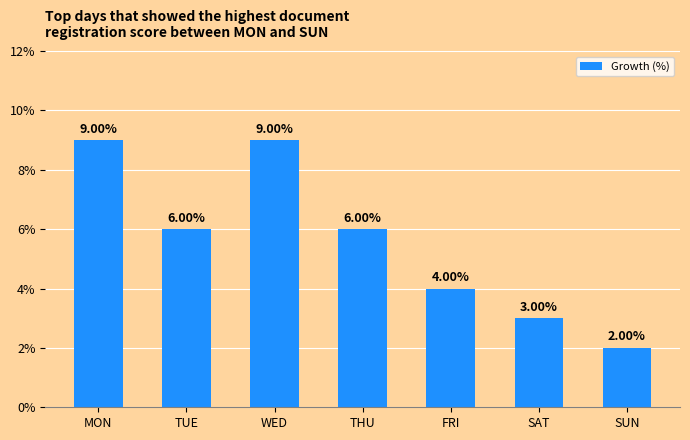

What is the change in value from WED to SAT?

-6